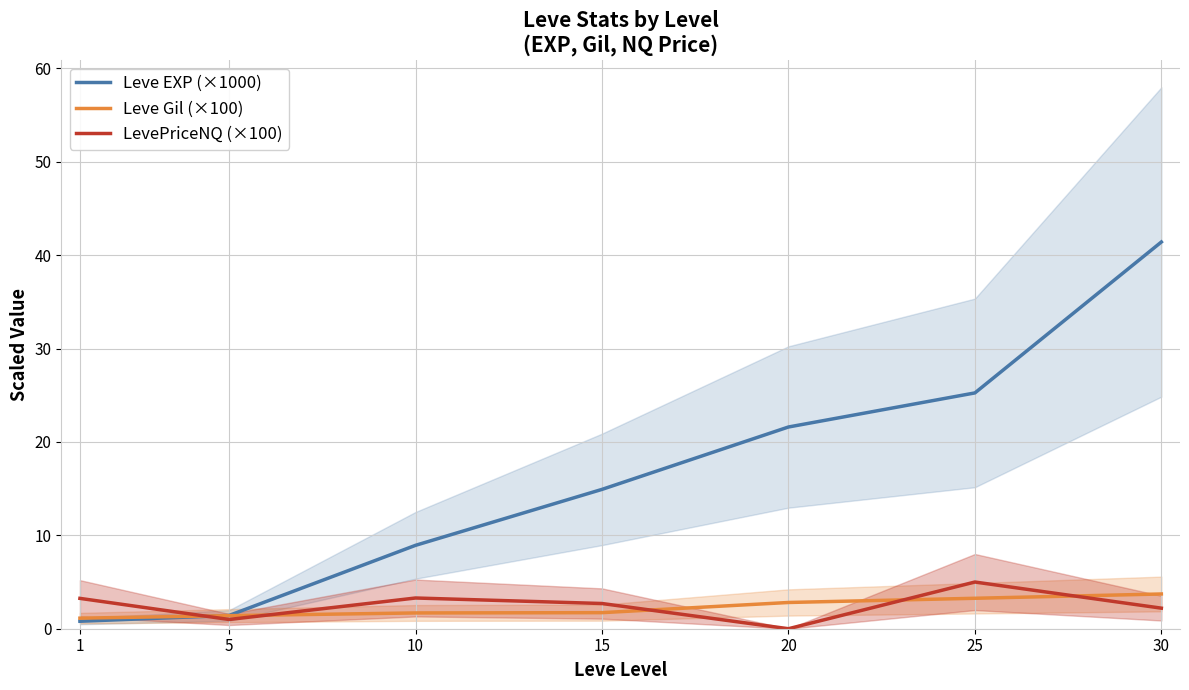

Rank the series at 5 from highest to lowest value.

Leve EXP (×1000), Leve Gil (×100), LevePriceNQ (×100)